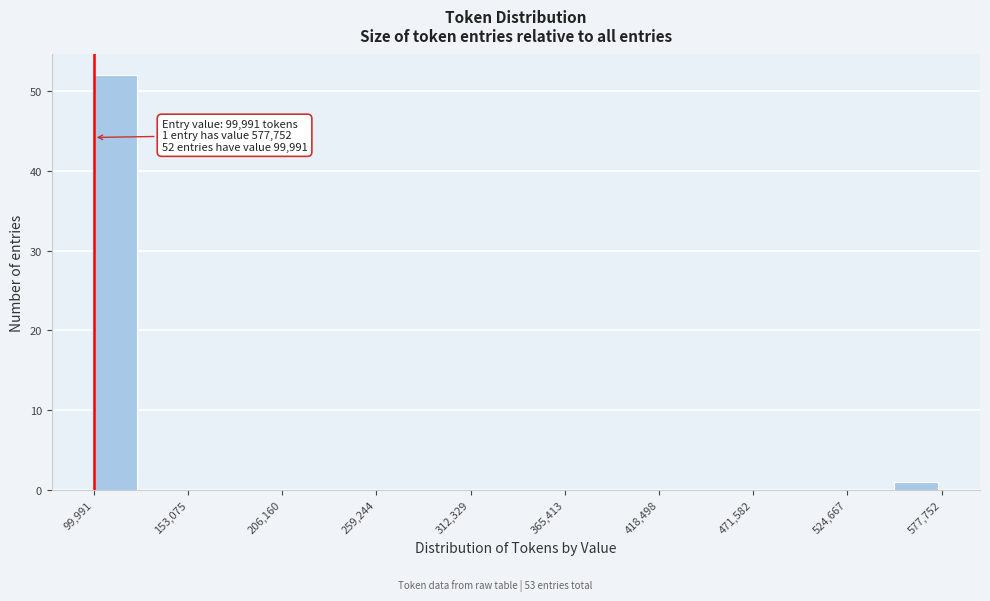

Around what value on the x-axis is the tallest bar? Give the approximate position of its centre, as read against the axis.

110000